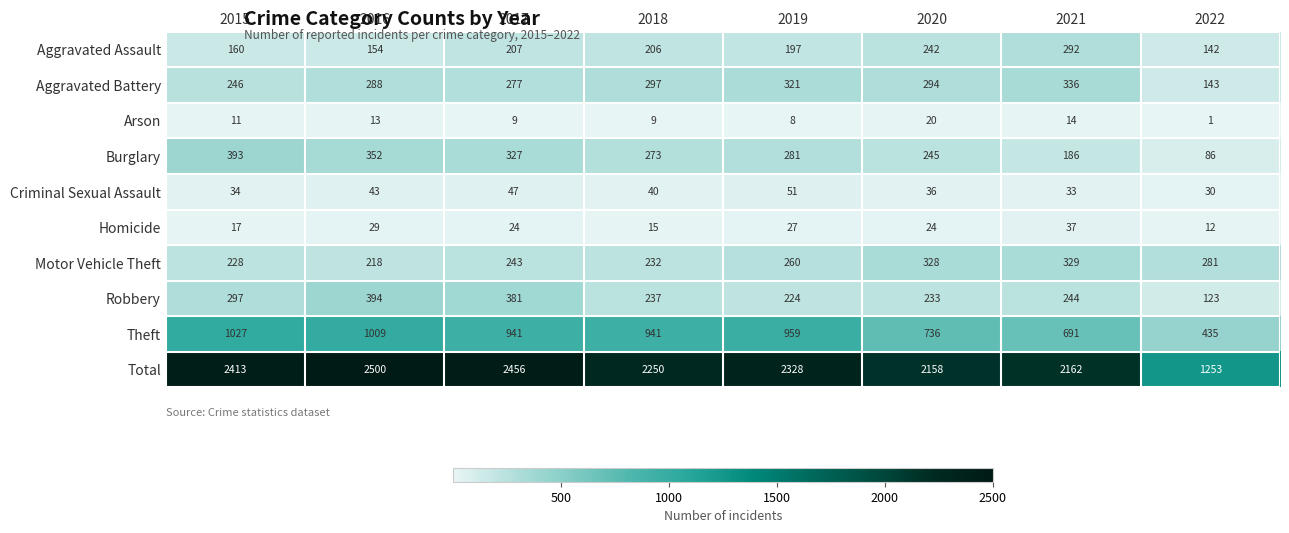

What is the difference between the Aggravated Battery values at 2020 and 2022?

151